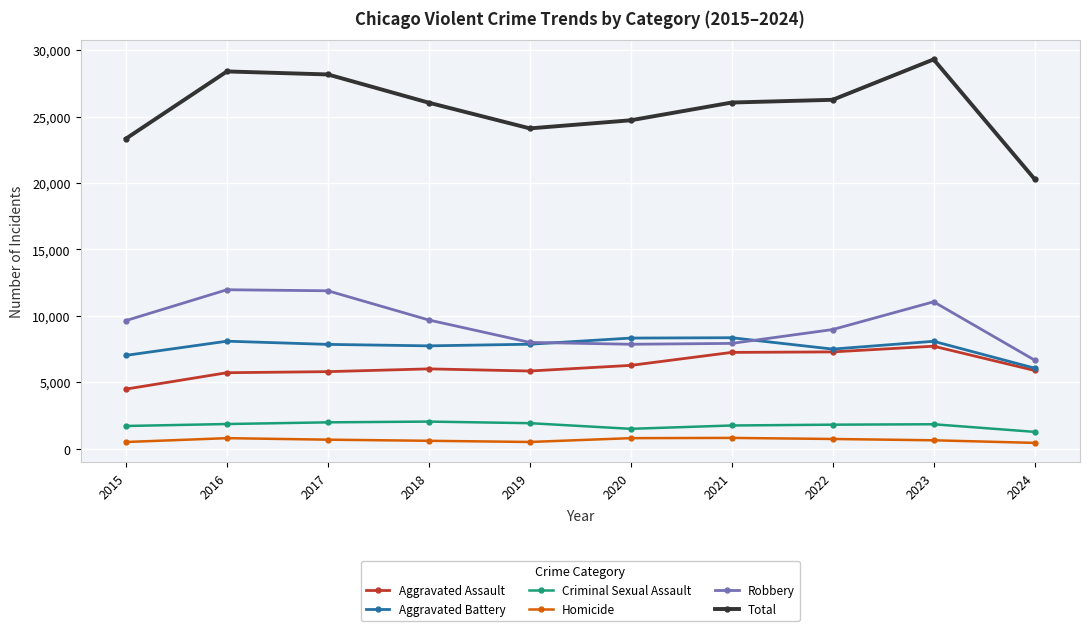

What is the sum of the Aggravated Assault values at 2018 and 2022?

13282